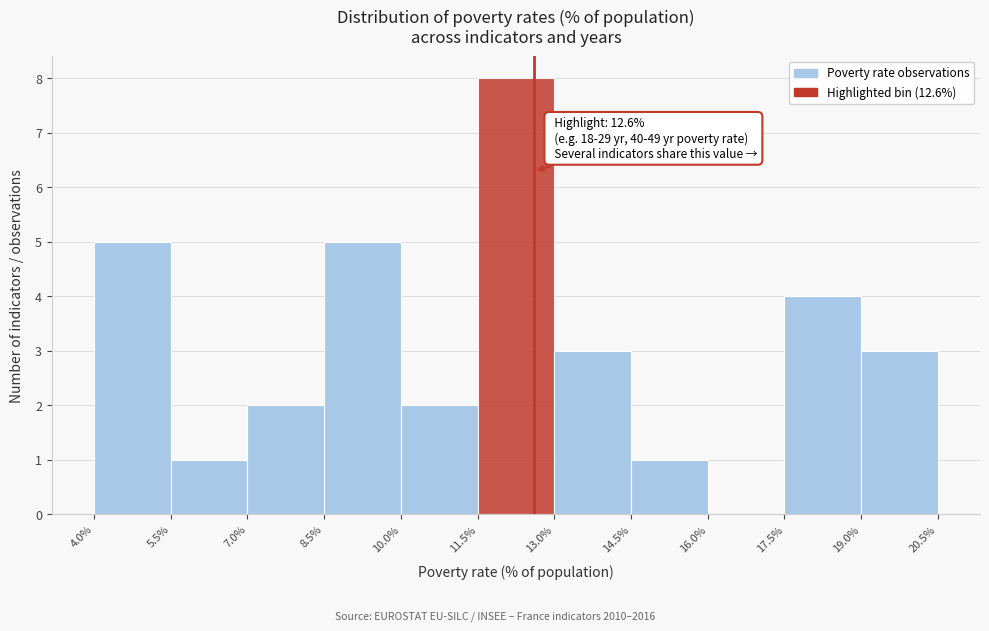

Over which range of the x-axis is the bar tallest?

11.5% to 13.0%